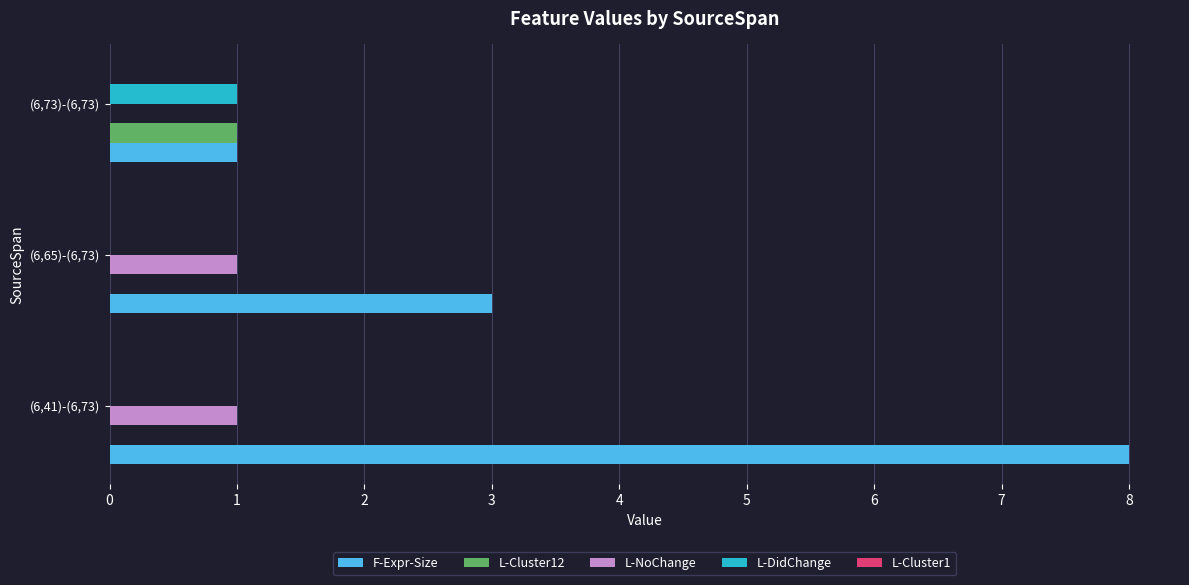

How many series are shown in this chart?

4